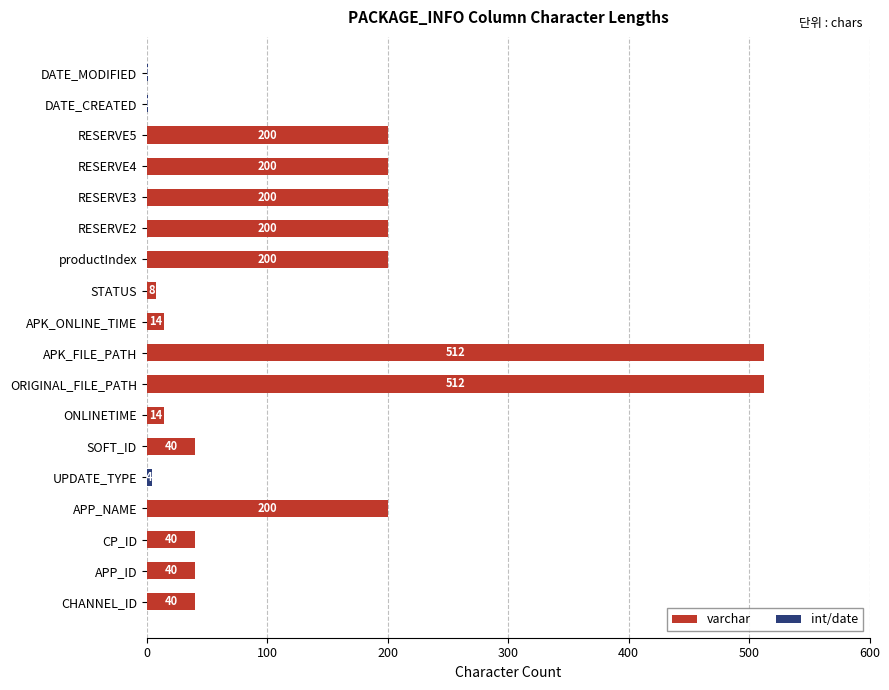

What is the total value across all series at APK_ONLINE_TIME?

14